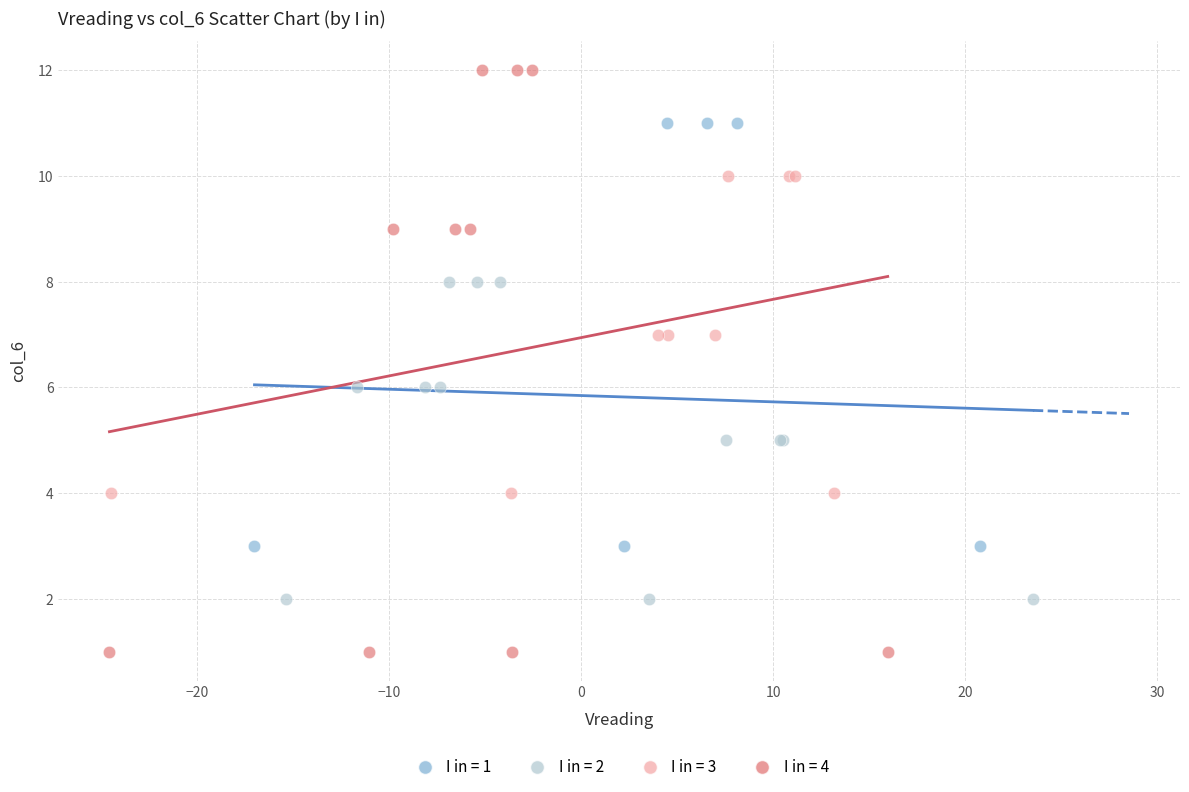

Which series has the largest Y range (max minus min)?

I in = 4